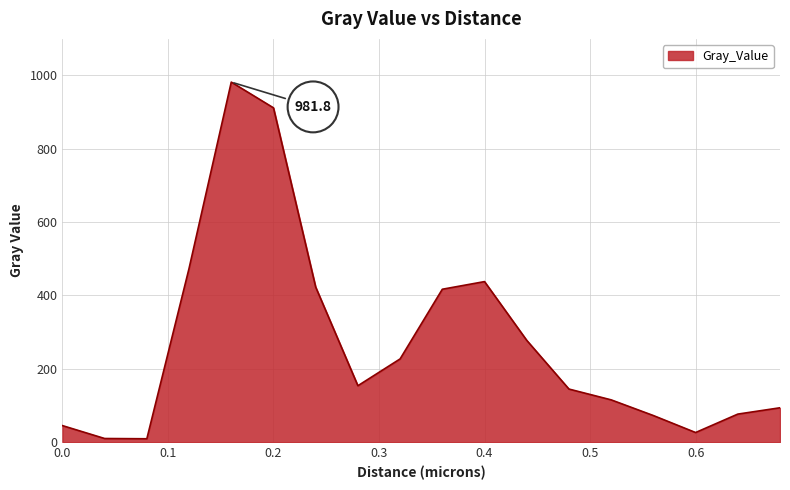

What is the difference between the maximum and minimum values?

972.6